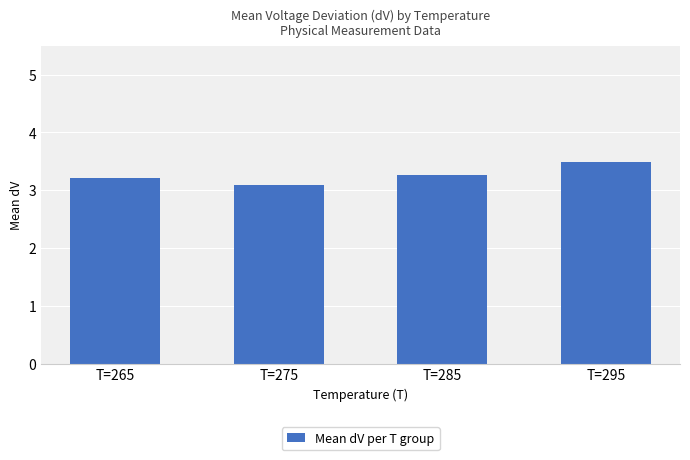

What is the sum of all values?

13.1